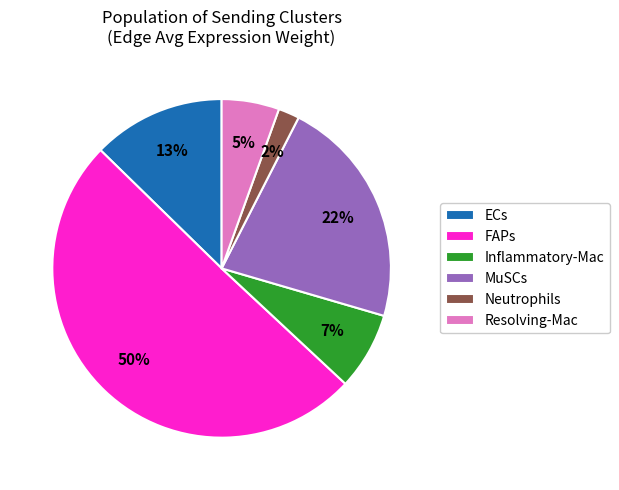

Which category has the biggest portion of the pie?

FAPs